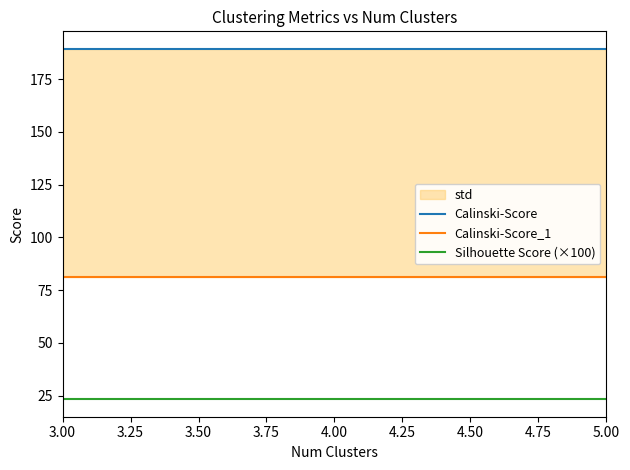

Does the chart display data point markers on the line(s)?

No